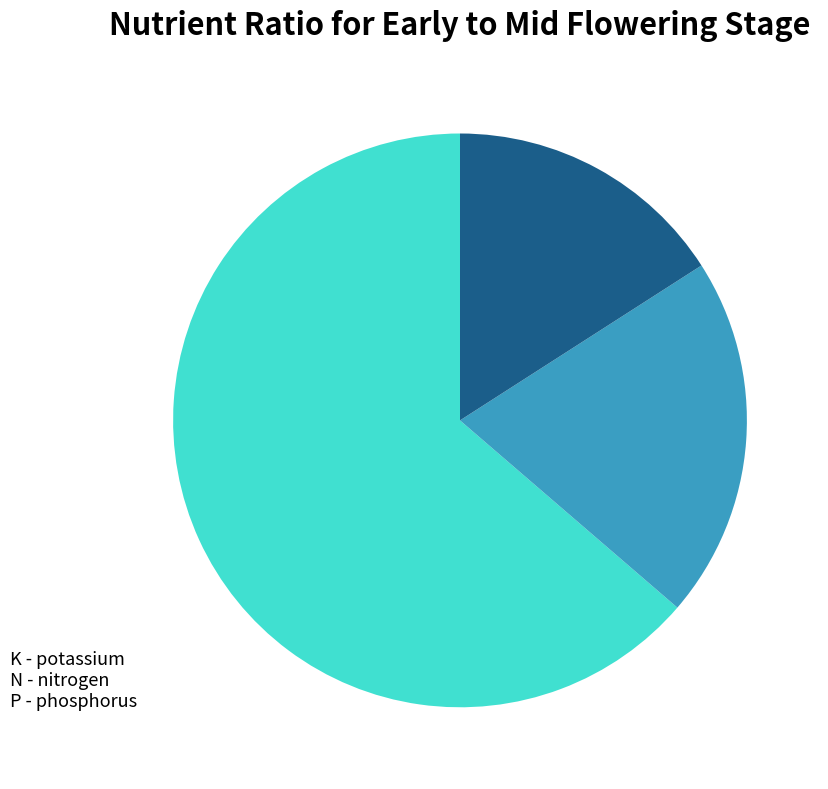

Is it true that K is 22% of the pie?

False